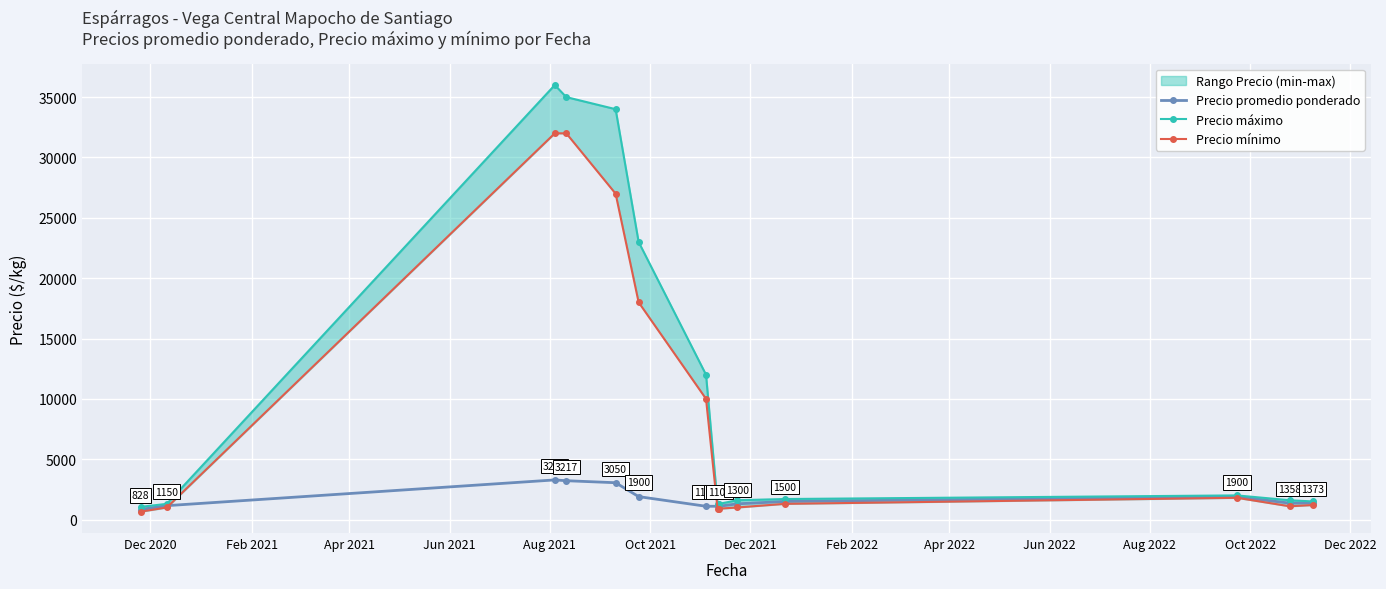

How many lines are shown in the chart?

3